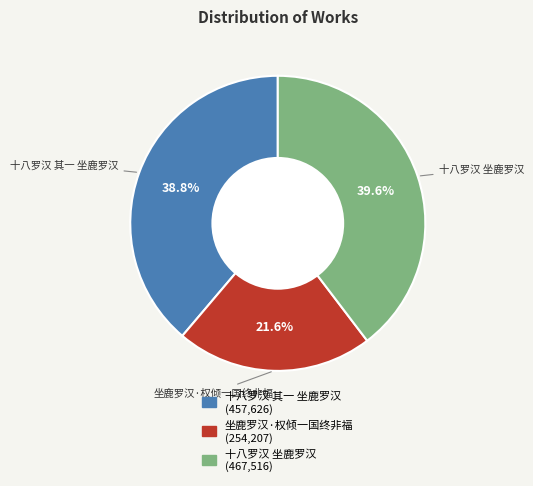

Which category has the smallest portion of the pie?

坐鹿罗汉·权倾一国终非福